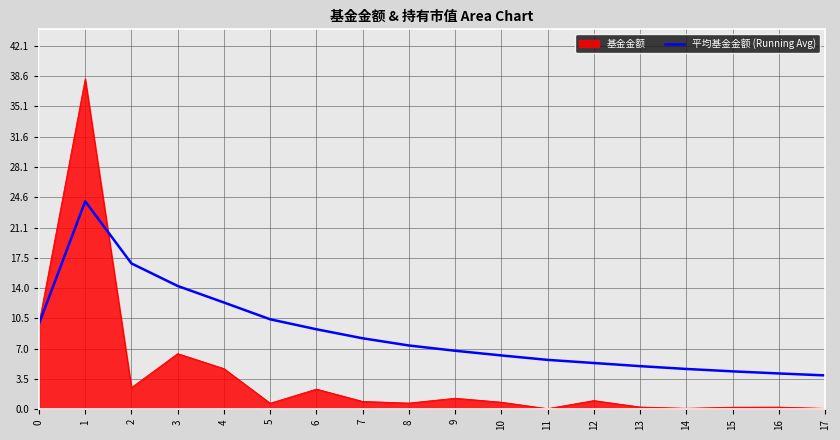

Which series has the widest spread of values?

基金金额